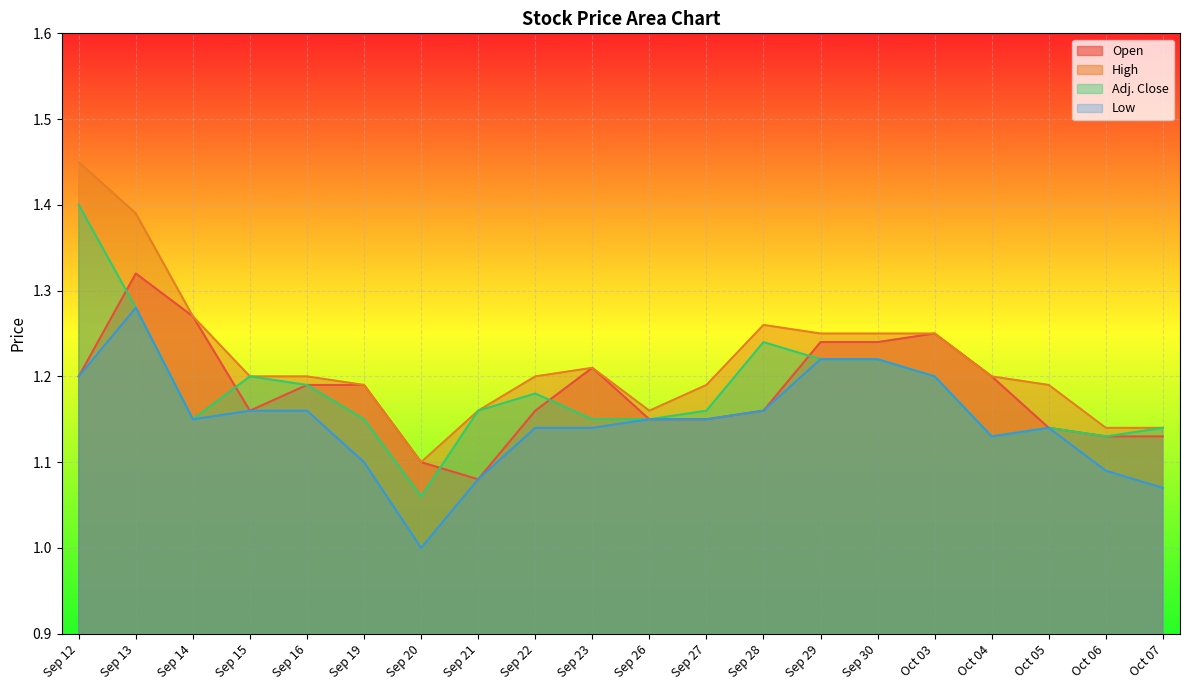

True or false: Low has a value of 1.7 at Sep 19.

False